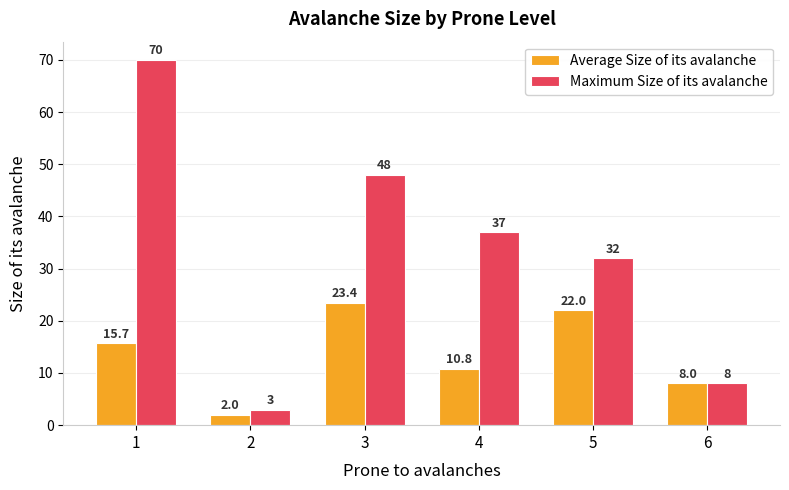

What is the difference between the second highest and minimum values in the Average Size of its avalanche series?

20.0